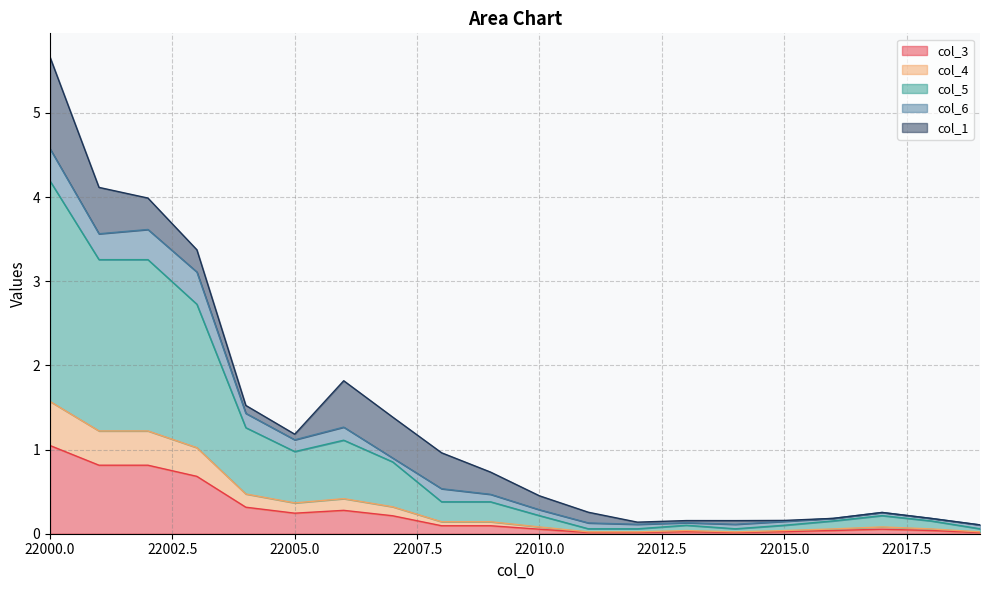

What are all the series names shown in the legend?

col_3, col_4, col_5, col_6, col_1